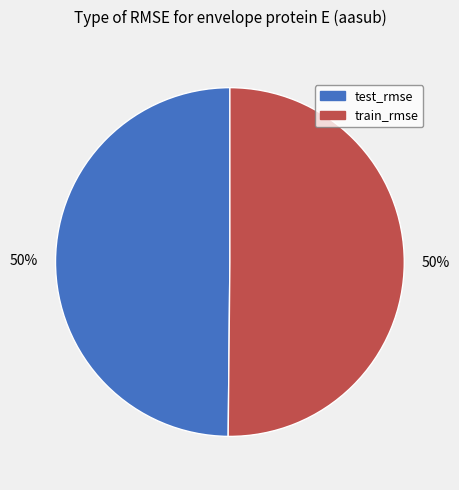

To the nearest percent, what is the average slice percentage?

50%